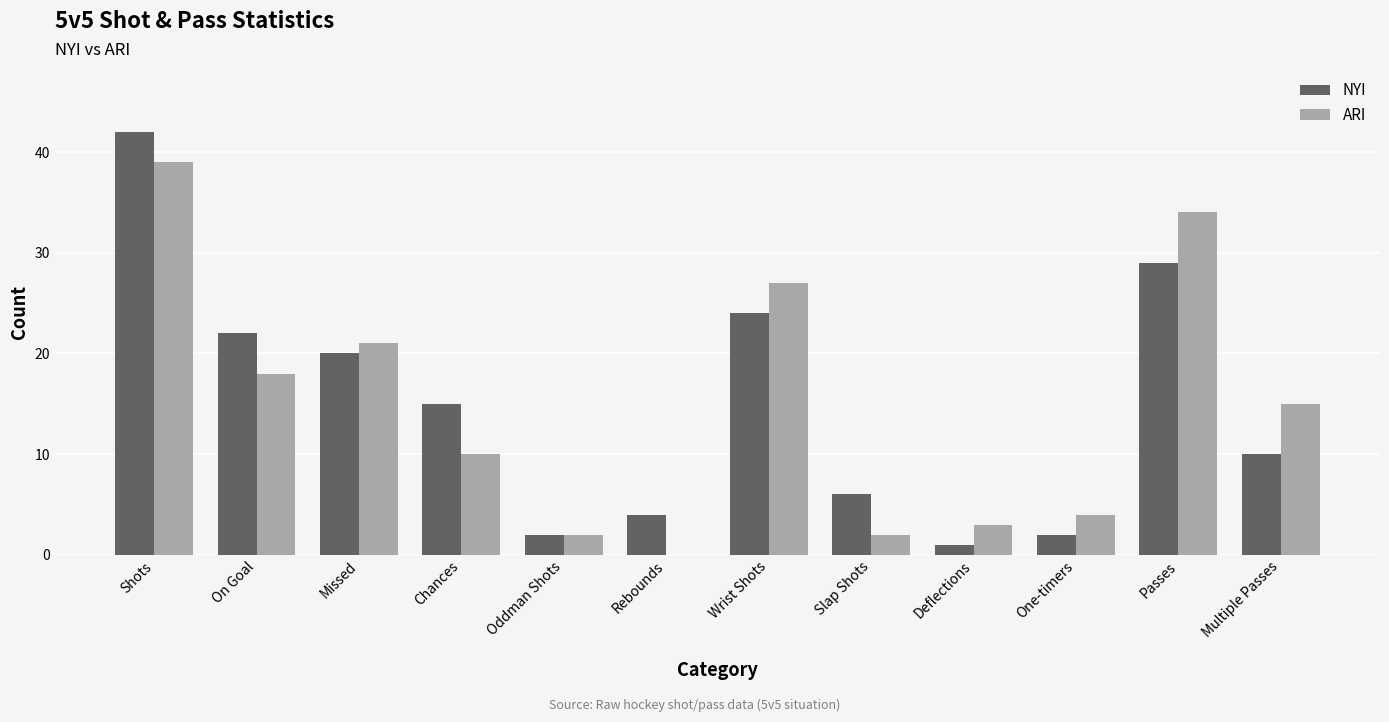

What is the average value of the ARI series?

15